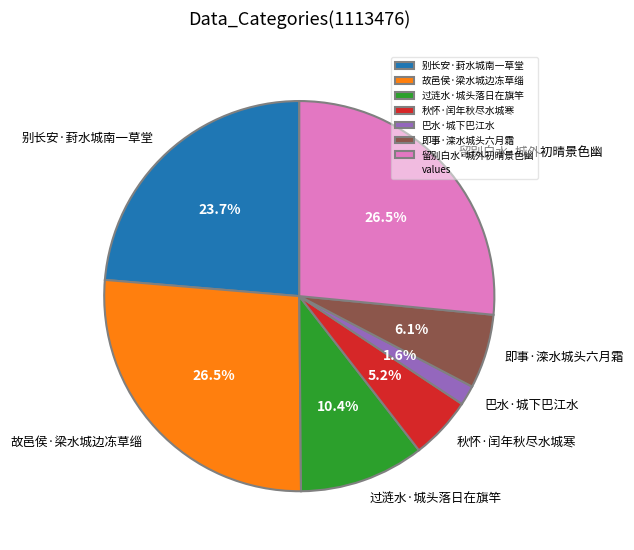

To the nearest percent, what is the average slice percentage?

14%